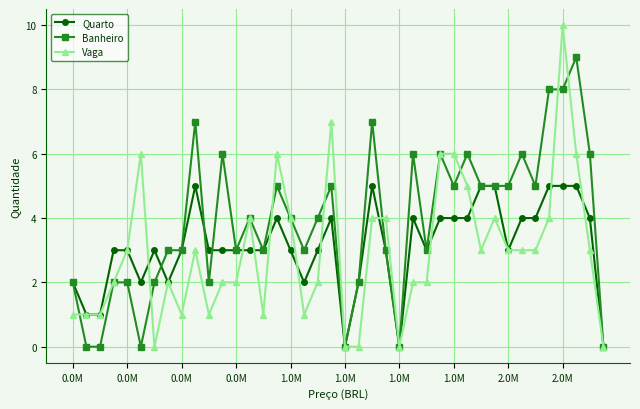

List the series in order of their peak value, highest first.

Vaga, Banheiro, Quarto